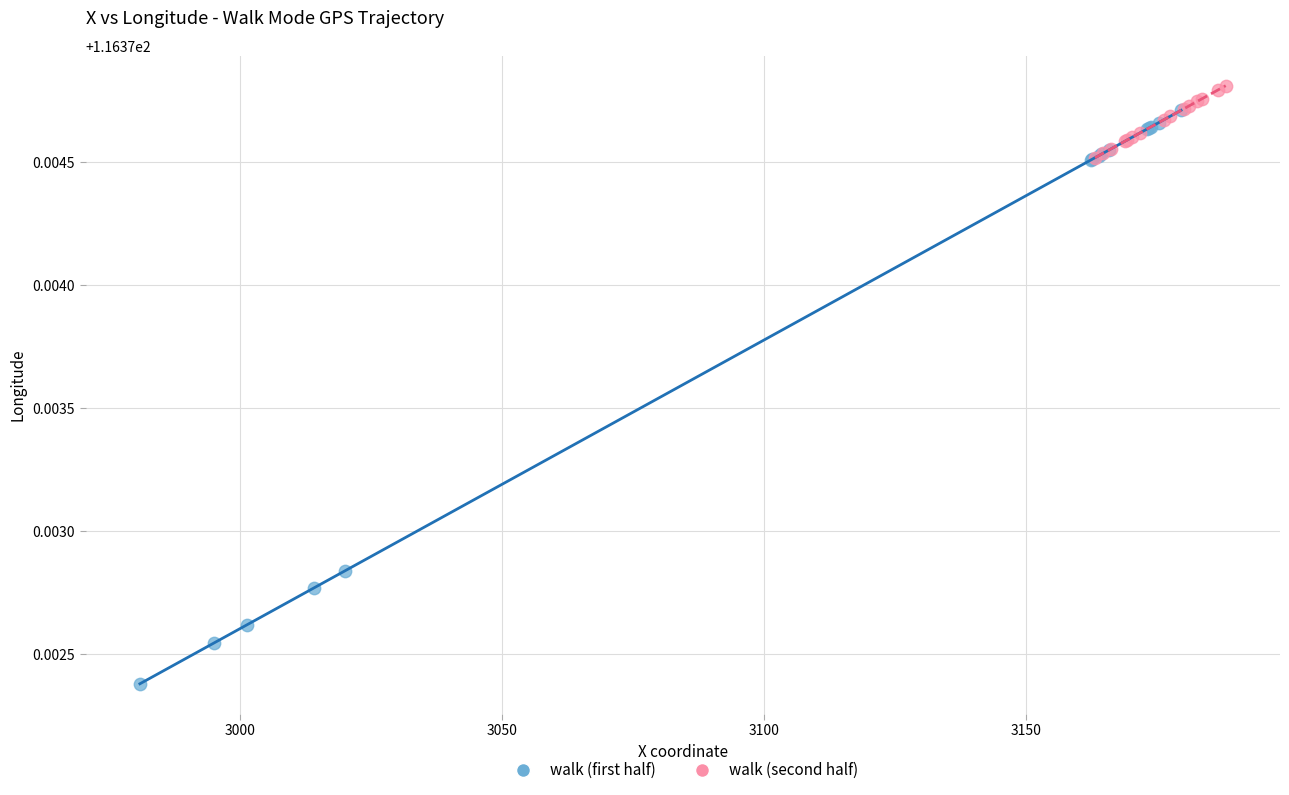

Which series contains the lowest Y value?

walk (first half)